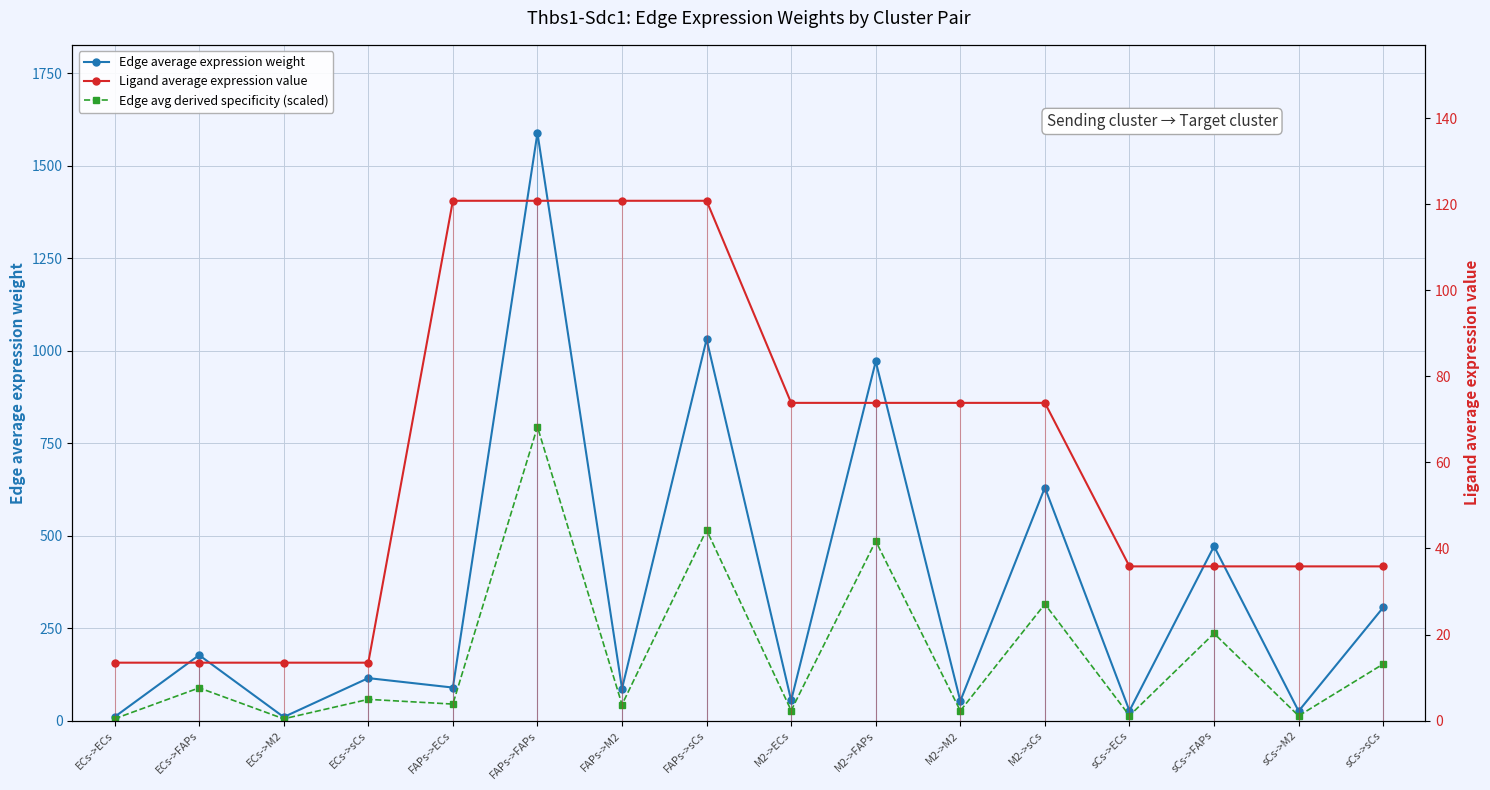

Between FAPs->M2 and sCs->FAPs, which series saw the biggest shift?

Edge average expression weight